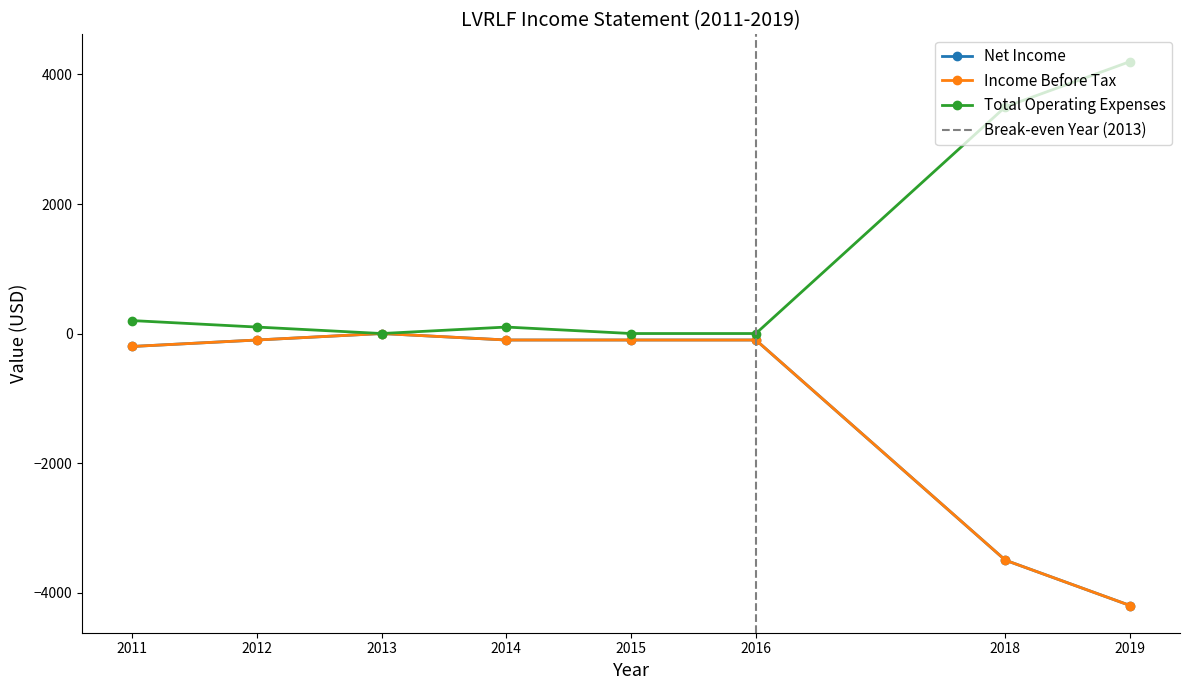

How many lines are shown in the chart?

3